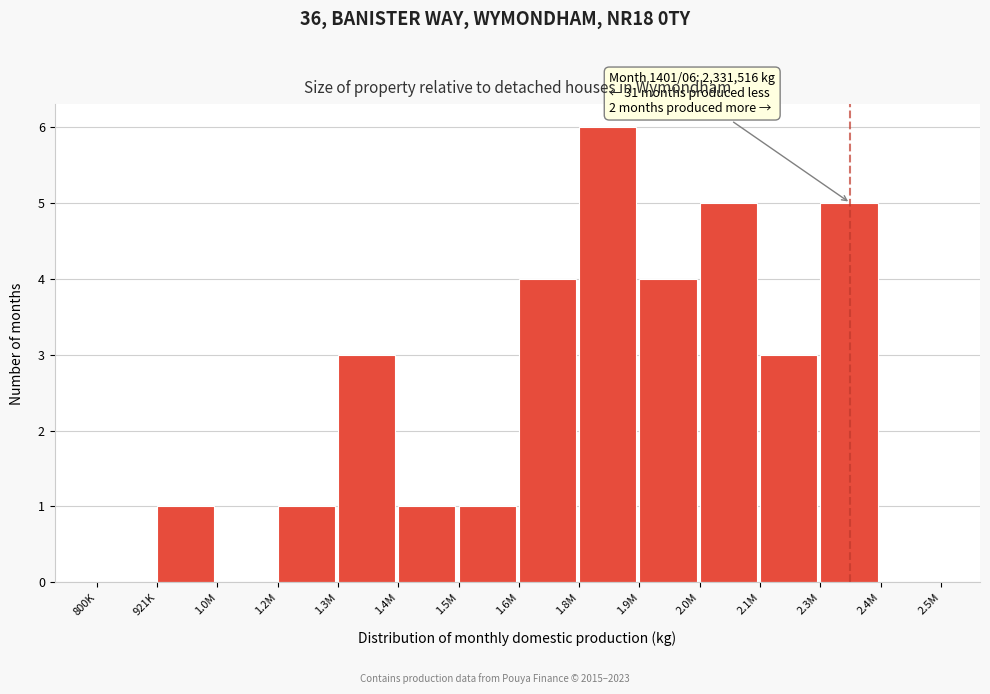

Reading left to right, extract all data points from this chart.

800K=0	921K=1	1.0M=0	1.2M=1	1.3M=3	1.4M=1	1.5M=1	1.6M=4	1.8M=6	1.9M=4	2.0M=5	2.1M=3	2.3M=5	2.4M=0